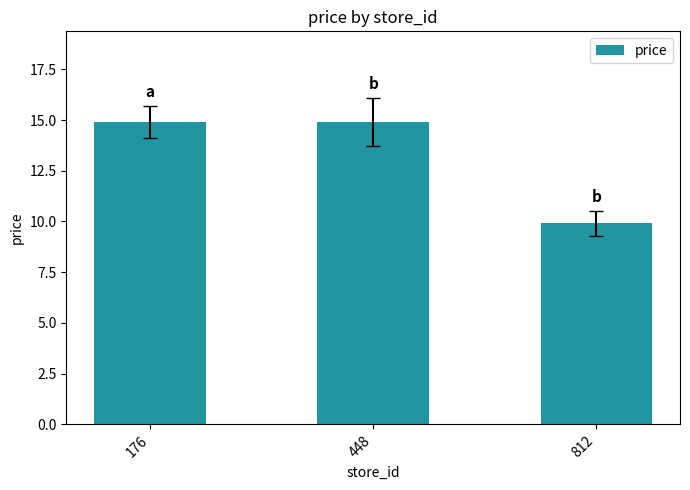

Are the bars horizontal?

No